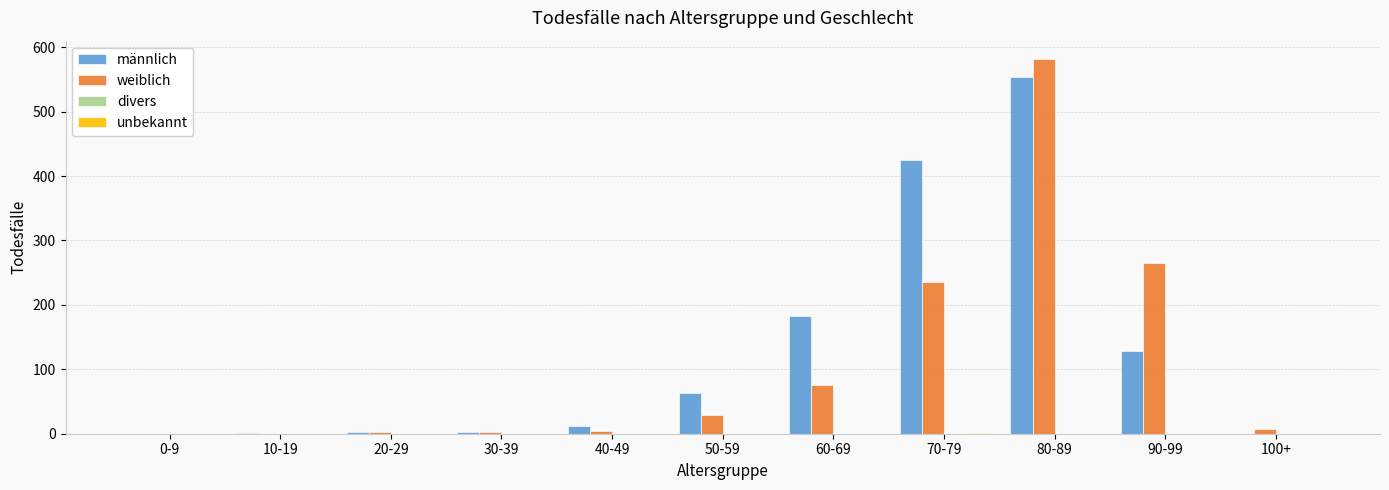

What is the greatest value displayed?

581